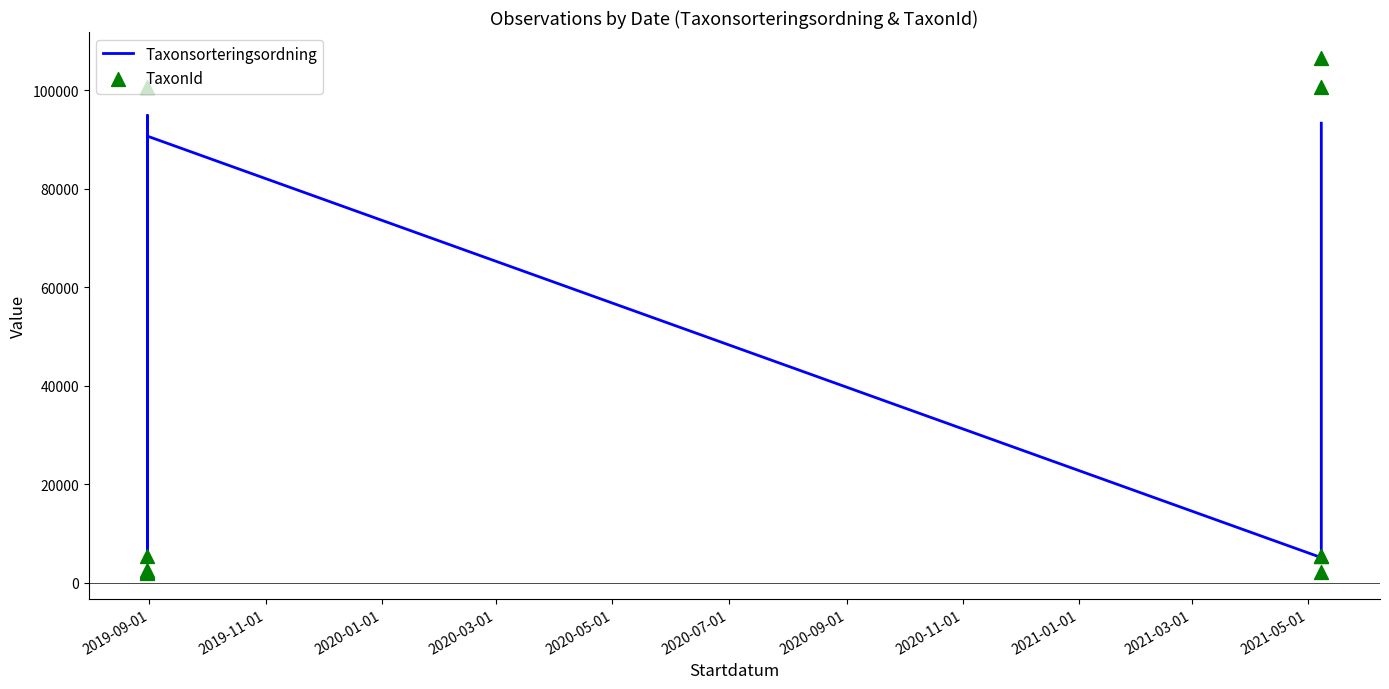

Which series reaches the maximum Y coordinate?

TaxonId